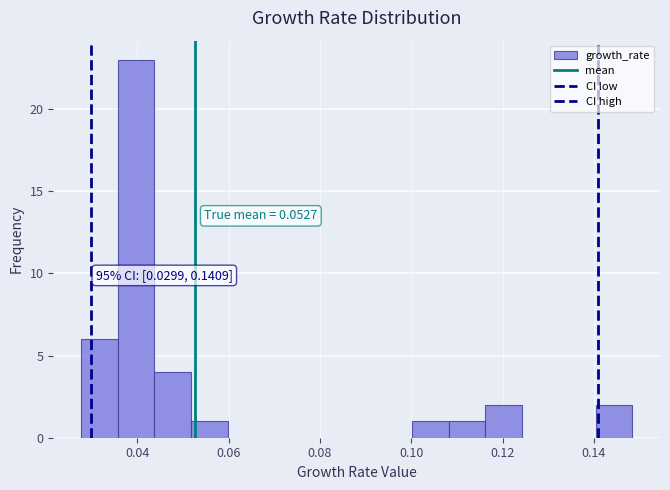

Which range on the x-axis has the tallest bar?

0.036 to 0.044